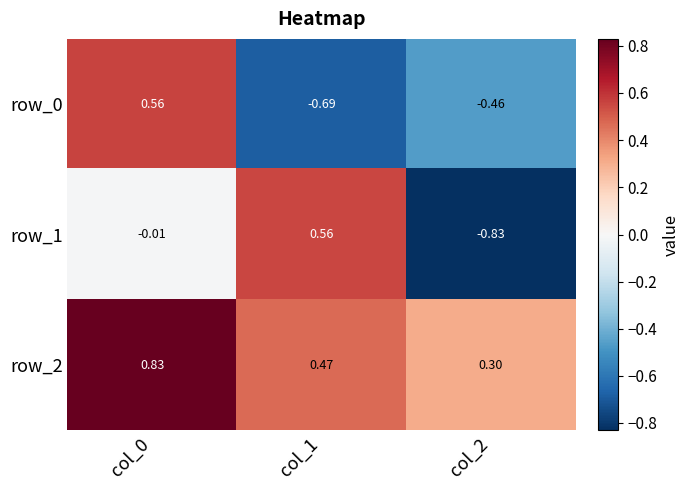

Is the value of row_1 at col_1 greater than the value of row_2 at col_1?

Yes